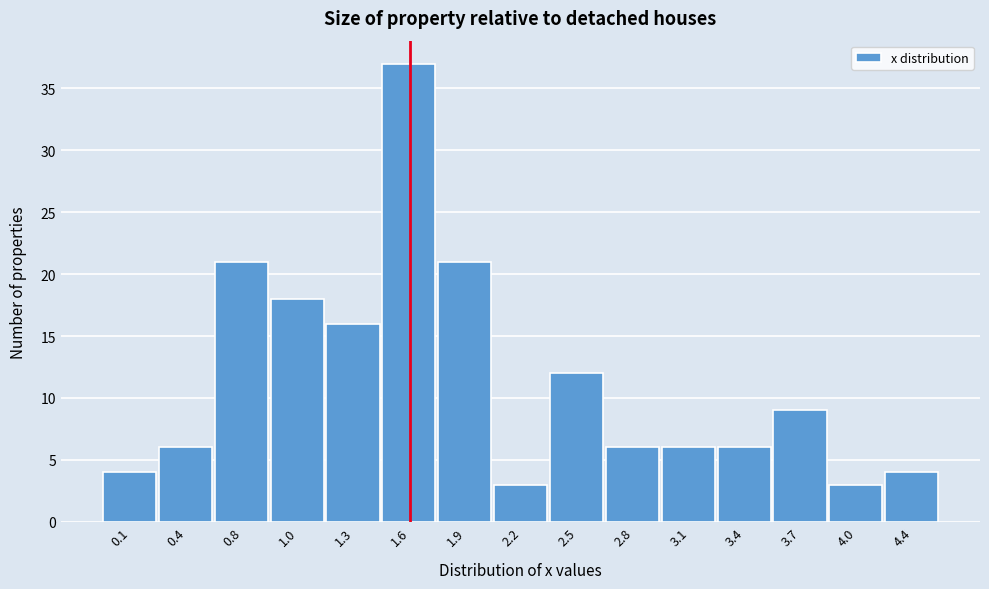

Reading left to right, extract all data points from this chart.

0.1=4	0.4=6	0.8=21	1.0=18	1.3=16	1.6=37	1.9=21	2.2=3	2.5=12	2.8=6	3.1=6	3.4=6	3.7=9	4.0=3	4.4=4